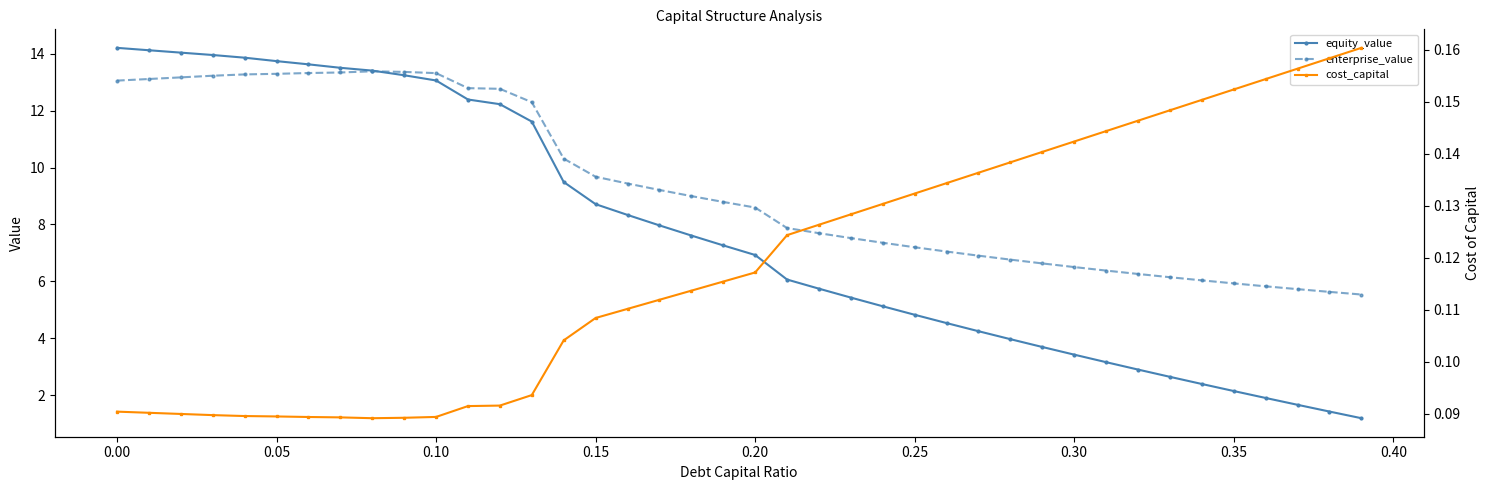

Reading left to right, transcribe all the data shown in this chart.

equity_value: 14.2	14.1	14.0	13.9	13.9	13.7	13.6	13.5	13.4	13.2	13.1	12.4	12.2	11.6	9.5	8.7	8.3	8.0	7.6	7.3	6.9	6.1	5.7	5.4	5.1	4.8	4.5	4.3	4.0	3.7	3.4	3.2	2.9	2.7	2.4	2.2	1.9	1.7	1.4	1.2
enterprise_value: 13.0	13.1	13.2	13.2	13.3	13.3	13.3	13.3	13.4	13.4	13.3	12.8	12.8	12.3	10.3	9.7	9.4	9.2	9.0	8.8	8.6	7.9	7.7	7.5	7.4	7.2	7.1	6.9	6.8	6.6	6.5	6.4	6.3	6.1	6.0	5.9	5.8	5.7	5.6	5.5
cost_capital: 0.1	0.1	0.1	0.1	0.1	0.1	0.1	0.1	0.1	0.1	0.1	0.1	0.1	0.1	0.1	0.1	0.1	0.1	0.1	0.1	0.1	0.1	0.1	0.1	0.1	0.1	0.1	0.1	0.1	0.1	0.1	0.1	0.1	0.1	0.2	0.2	0.2	0.2	0.2	0.2